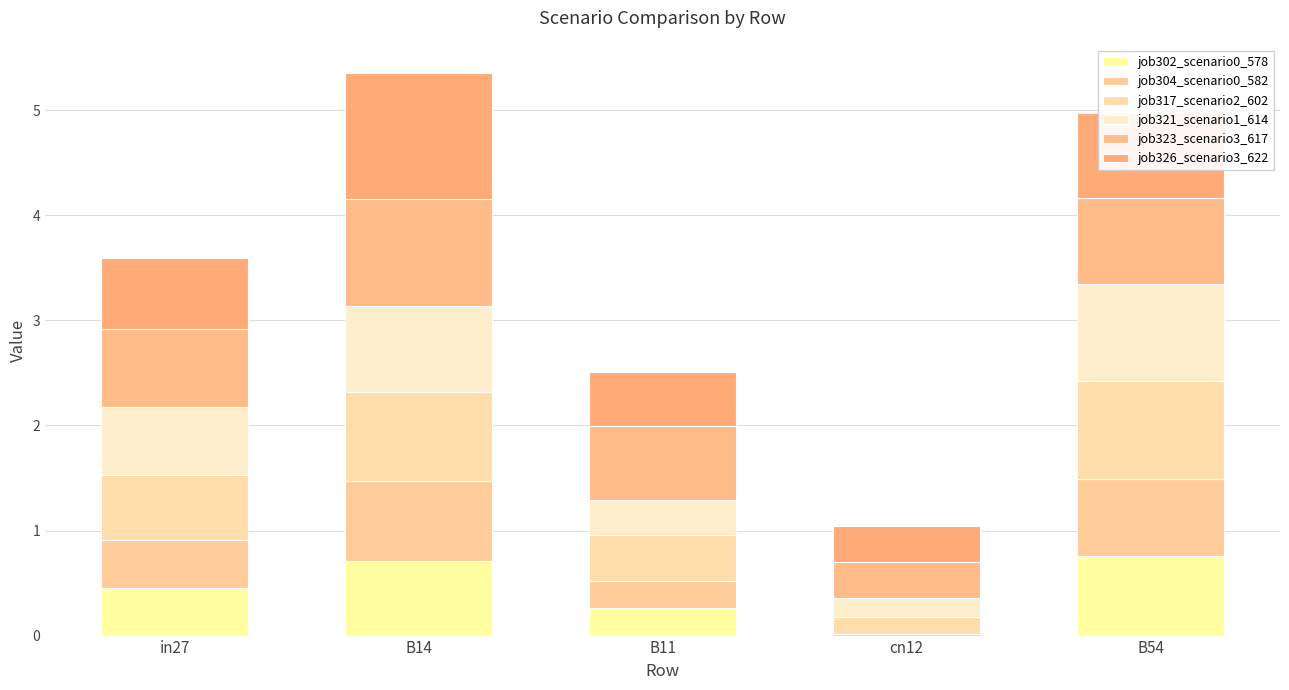

What is the label of the 2nd bar from the left?

B14